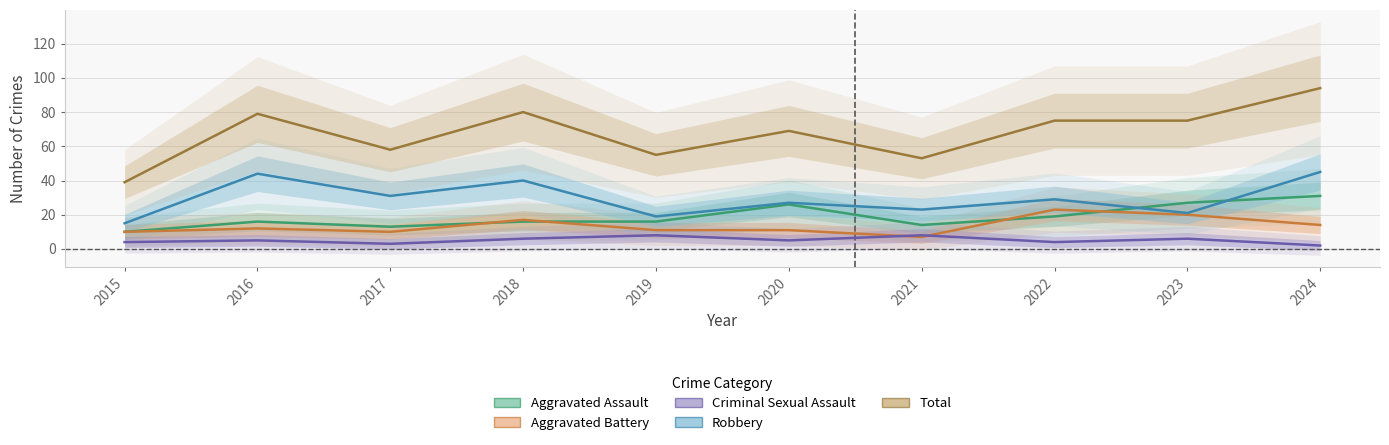

Which category has the highest value in the Aggravated Battery series?

2022